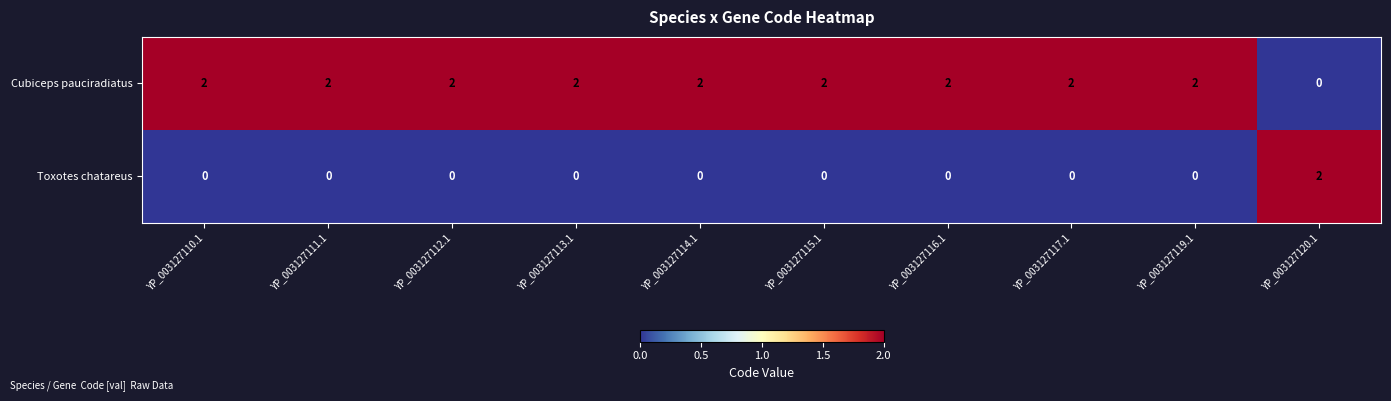

At how many categories does at least one series exceed 0?

10